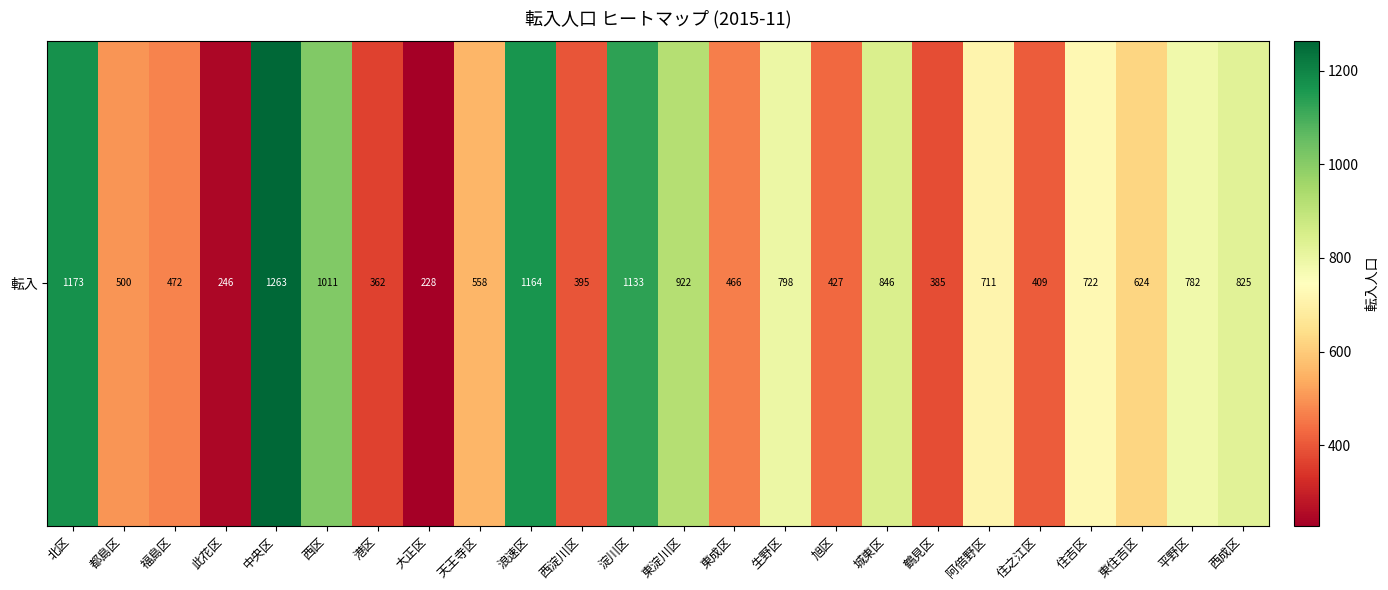

What is the sum of all values?

16422